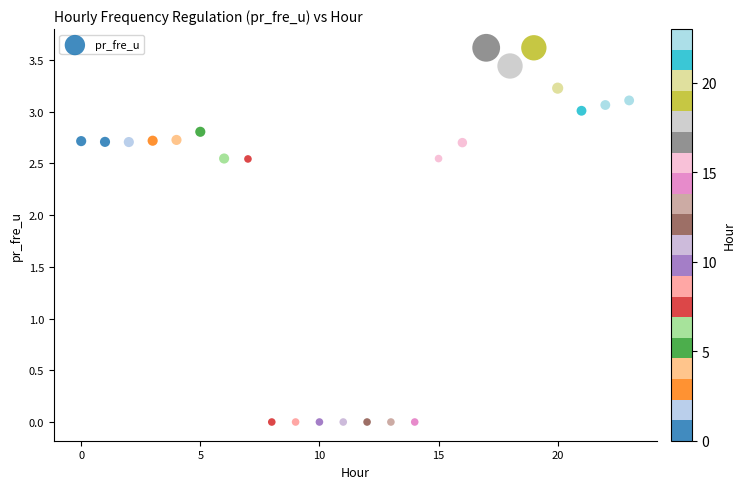

What is the range of Y values (max minus min)?

3.6